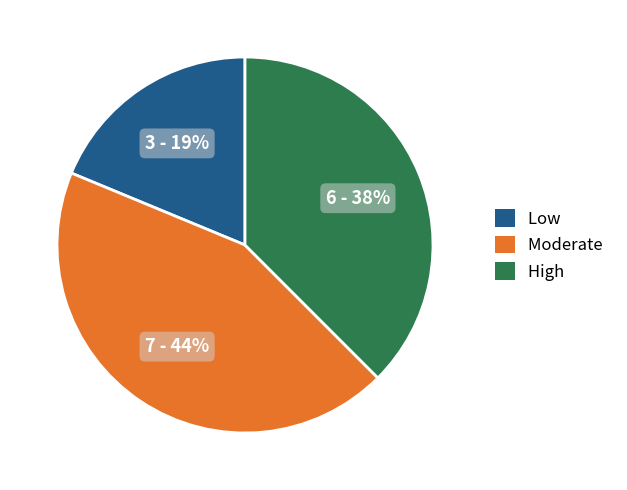

Count the number of slices in the pie.

3